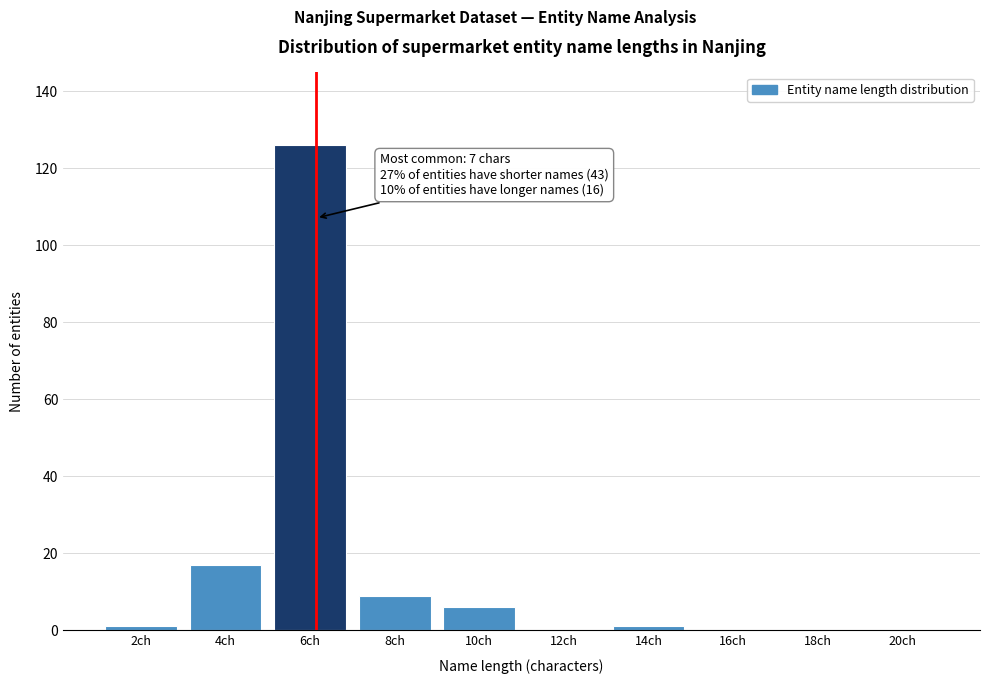

Reading left to right, what are all the values shown in this chart?

2ch=1	4ch=17	6ch=126	8ch=9	10ch=6	12ch=0	14ch=1	16ch=0	18ch=0	20ch=0